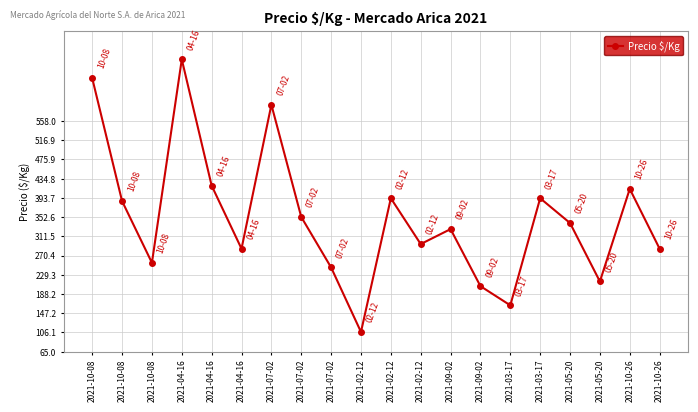

How many lines are shown in the chart?

1